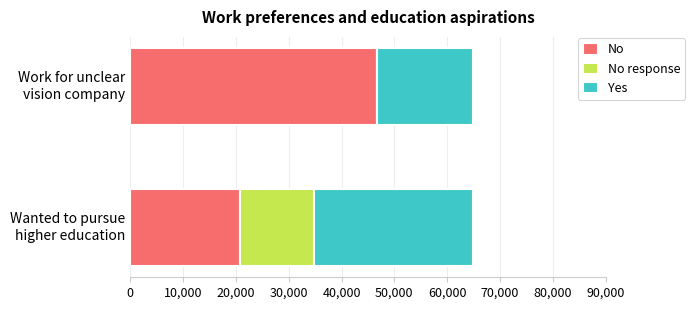

What is the maximum value for No?

46692